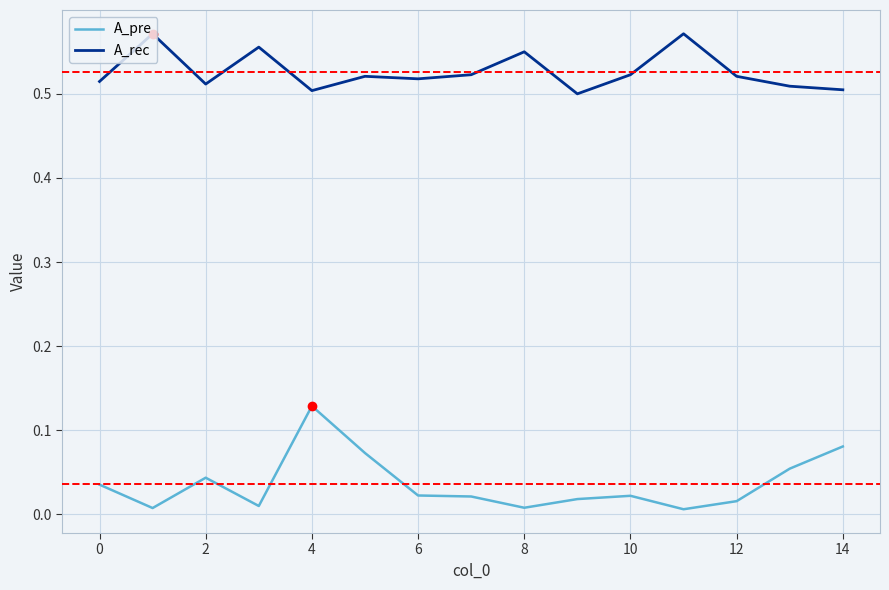

Which series has the largest range (max minus min)?

A_pre